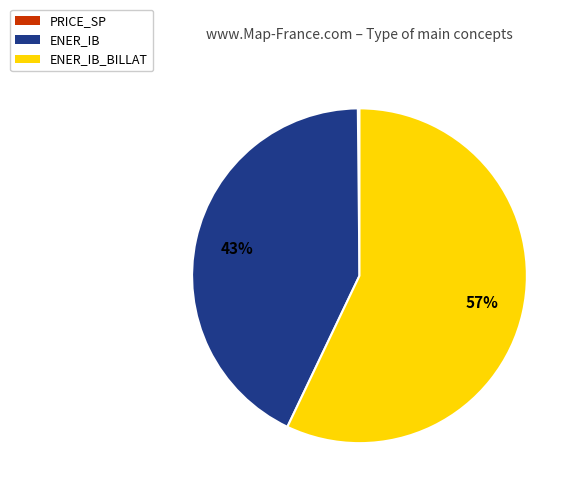

True or false: ENER_IB_BILLAT accounts for 57% of the total.

True